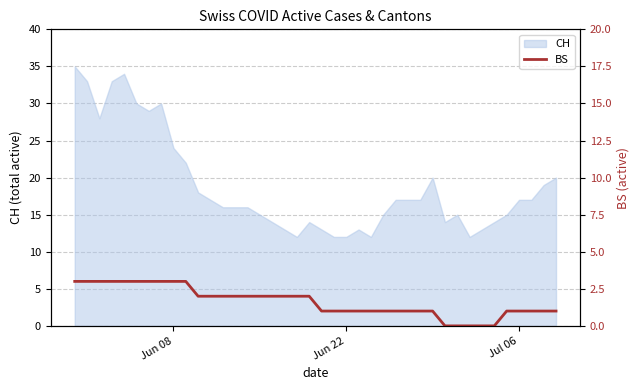

How many lines are shown in the chart?

1